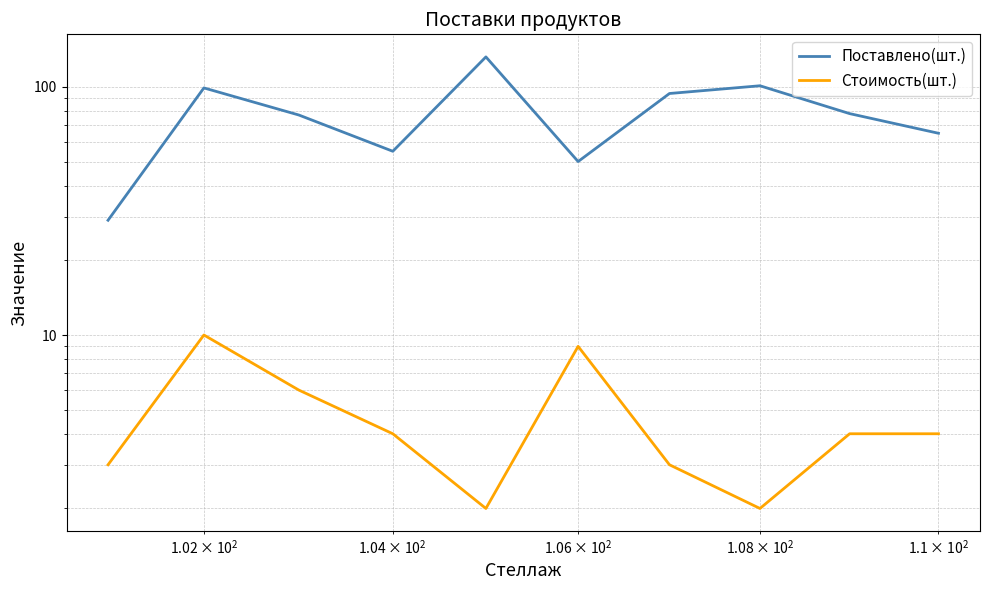

What are all the series names shown in the legend?

Поставлено(шт.), Стоимость(шт.)